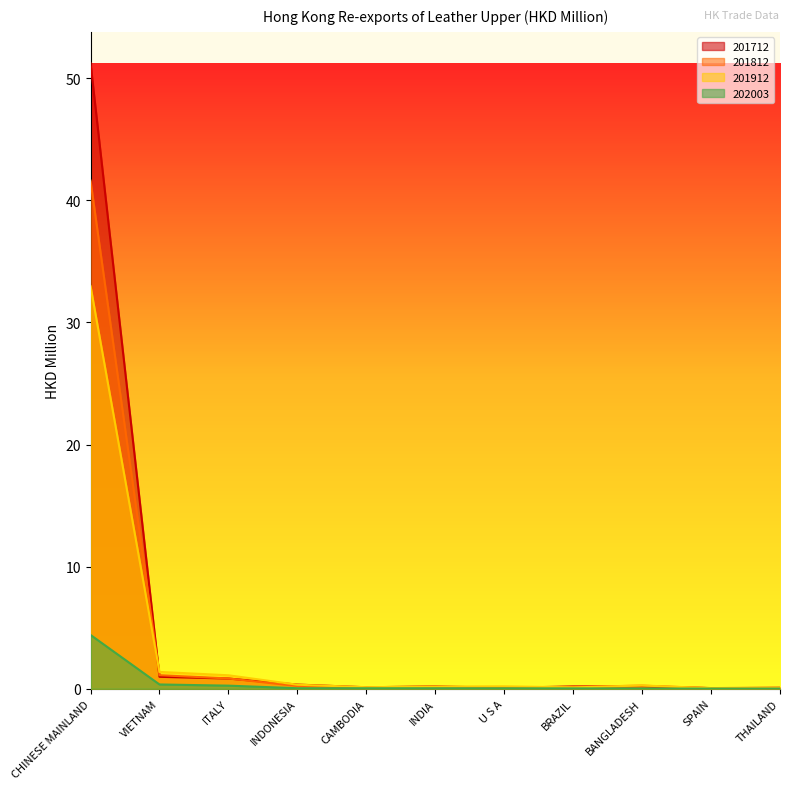

Does the chart display data point markers on the line(s)?

No